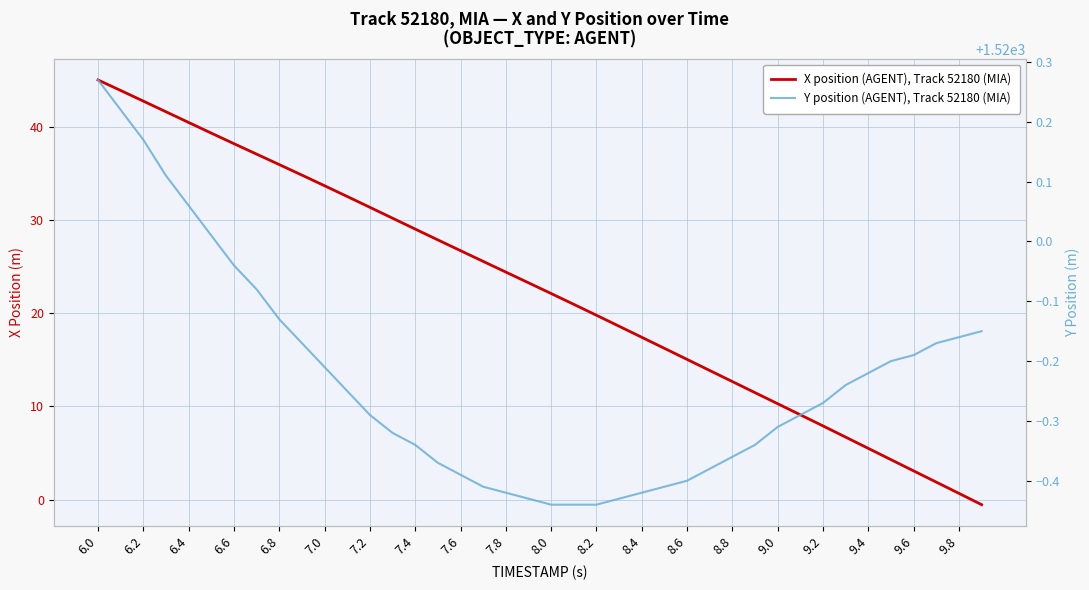

True or false: X position (AGENT), Track 52180 (MIA) and Y position (AGENT), Track 52180 (MIA) cross at least once.

False